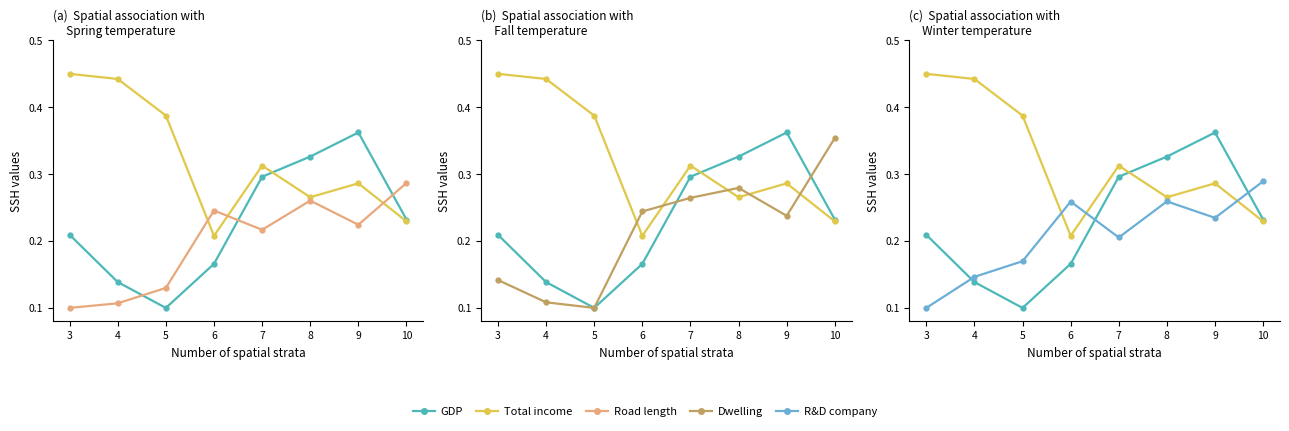

At how many categories does at least one series exceed 0?

8